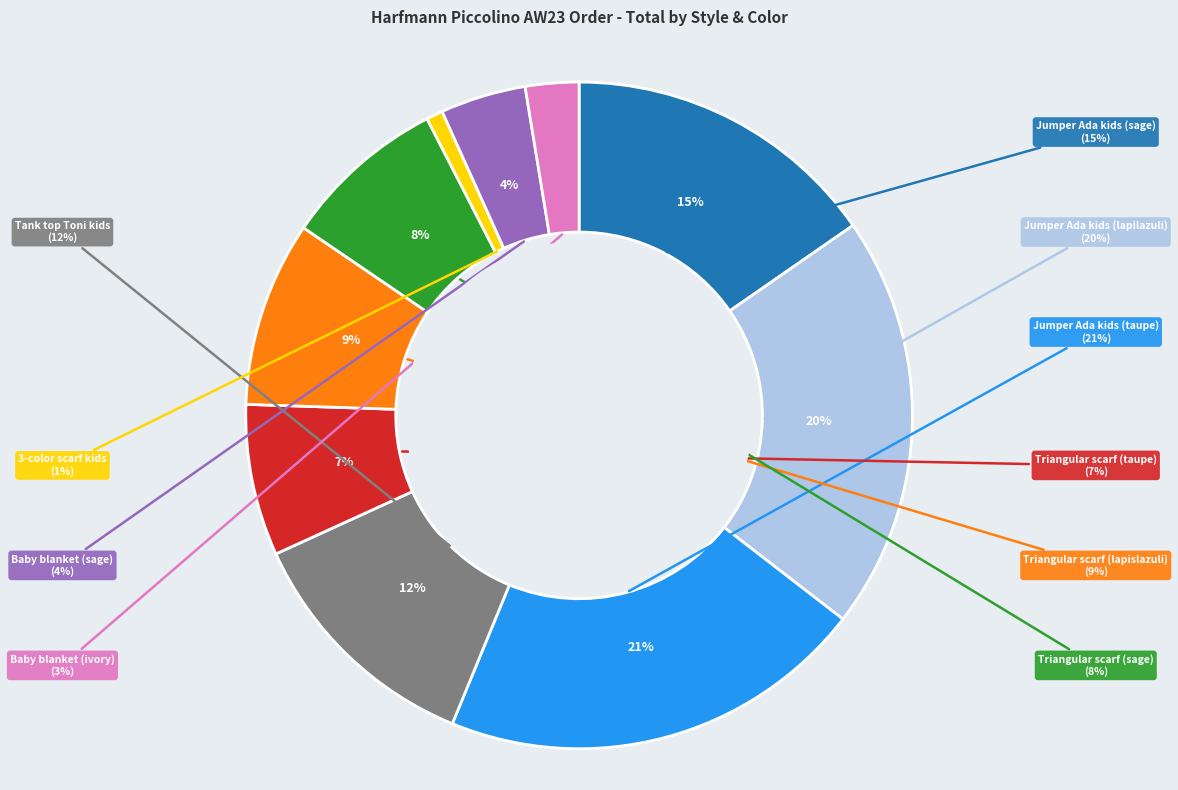

Rank the categories by value from lowest to highest.

3-color scarf kids, Baby blanket (ivory), Baby blanket (sage), Triangular scarf (taupe), Triangular scarf (sage), Triangular scarf (lapislazuli), Tank top Toni kids, Jumper Ada kids (sage), Jumper Ada kids (lapilazuli), Jumper Ada kids (taupe)